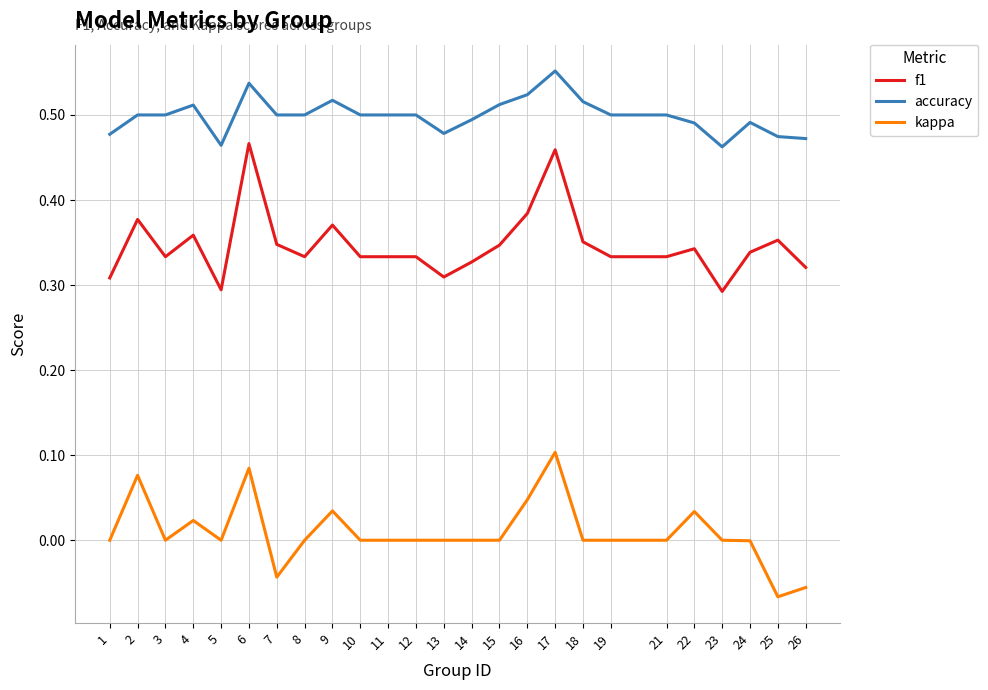

What is the total value across all series at 5?

0.8